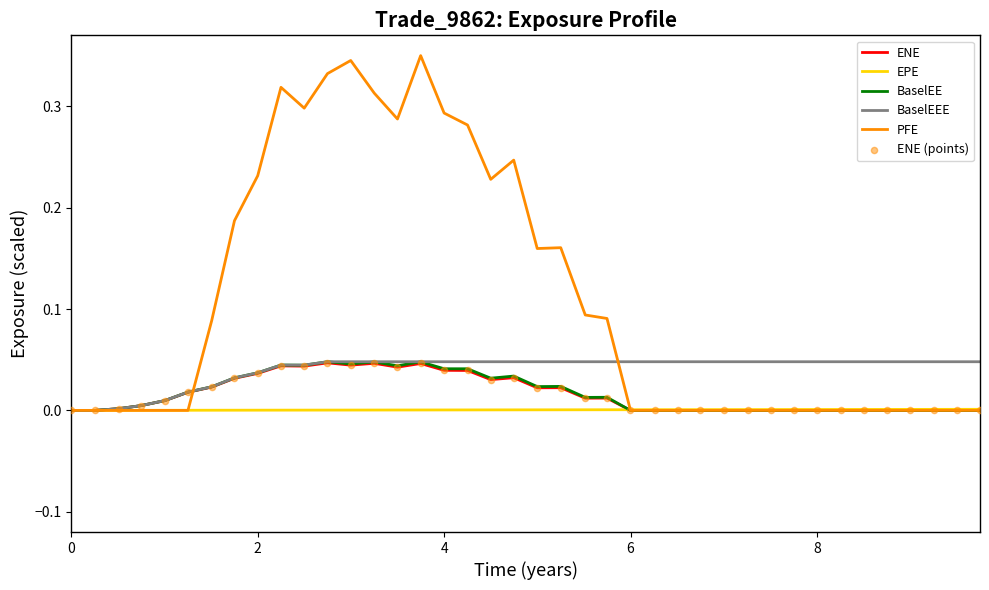

Which series has the largest total across all categories?

PFE